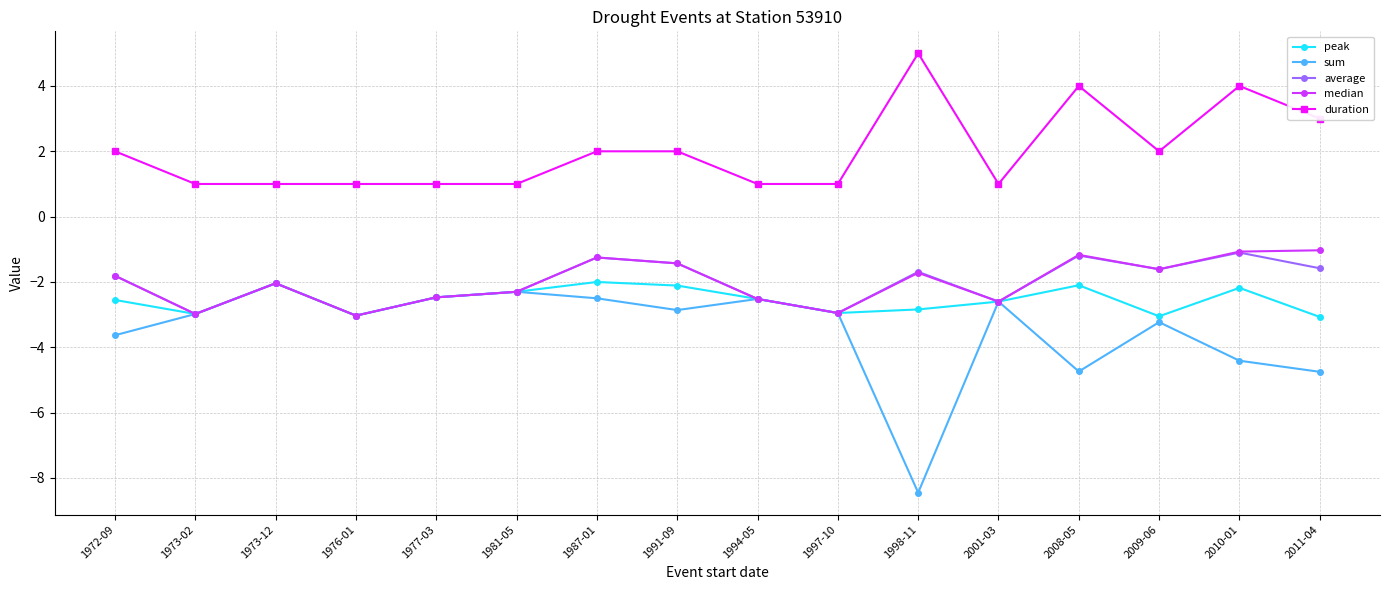

In average, how many points are higher than both neighbors (excluding endpoints)?

5